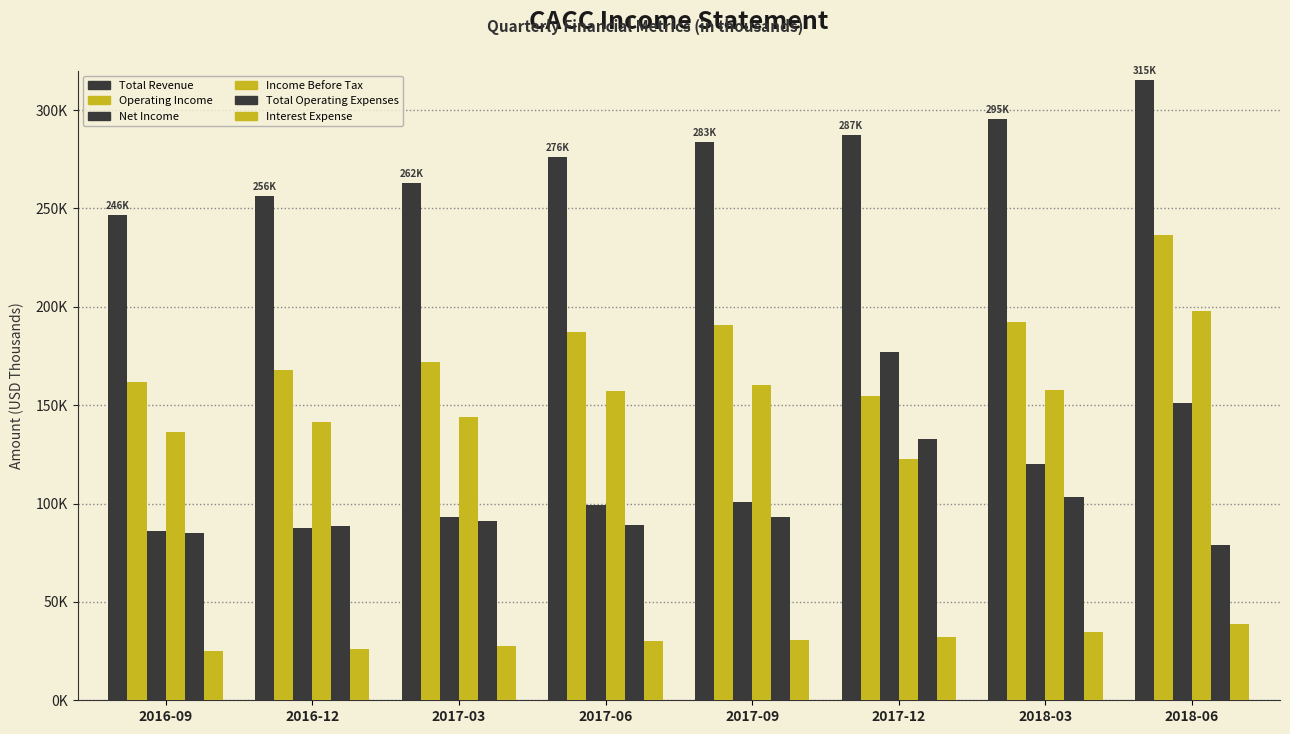

Does the chart contain any negative values?

No